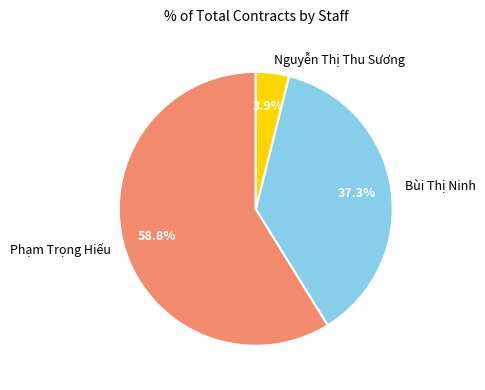

Is it true that Bùi Thị Ninh is 37% of the pie?

True